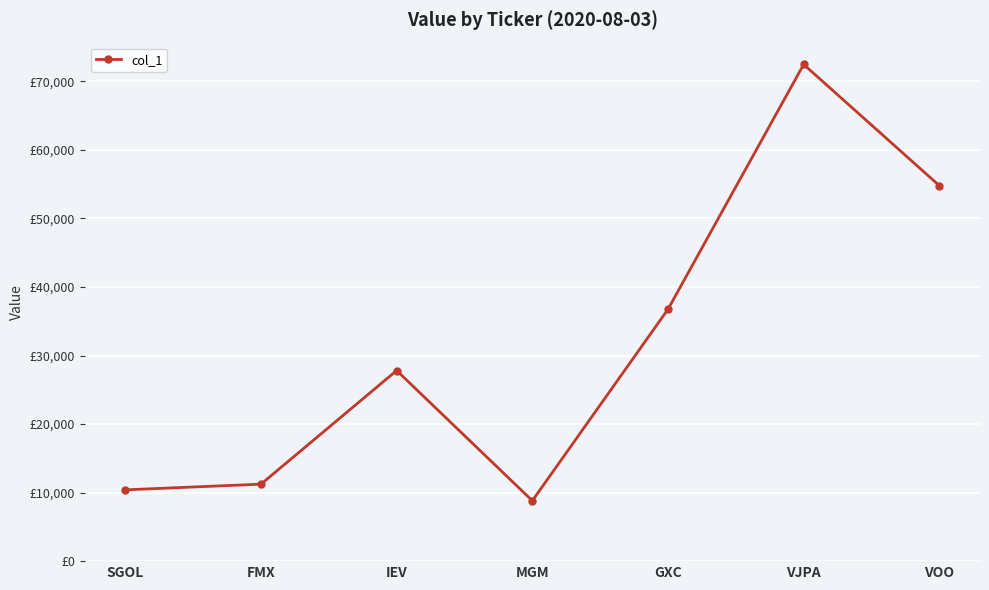

How many lines are shown in the chart?

1